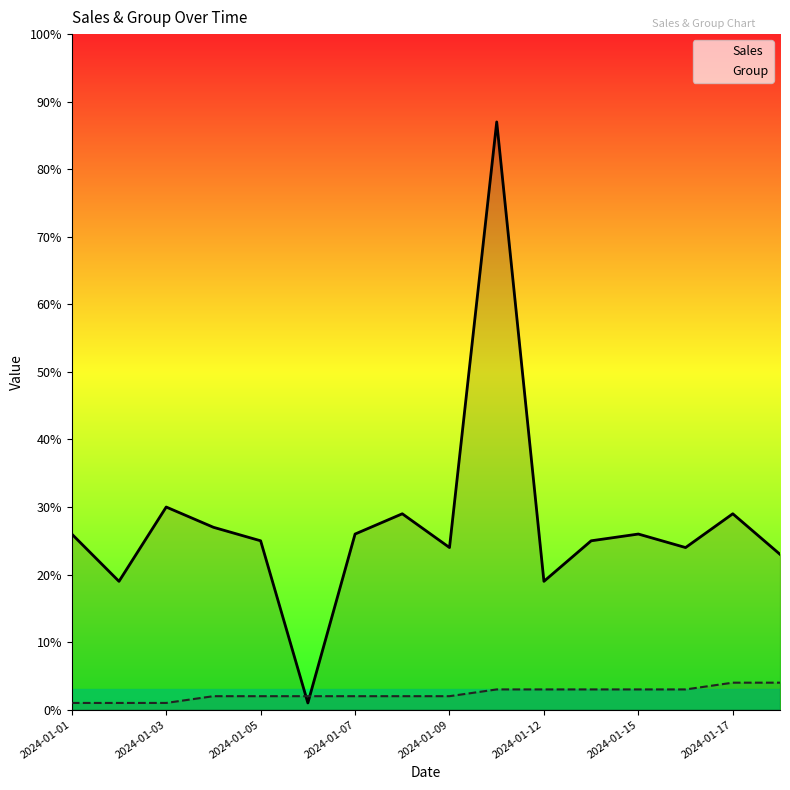

What is the maximum value shown in the chart?

87